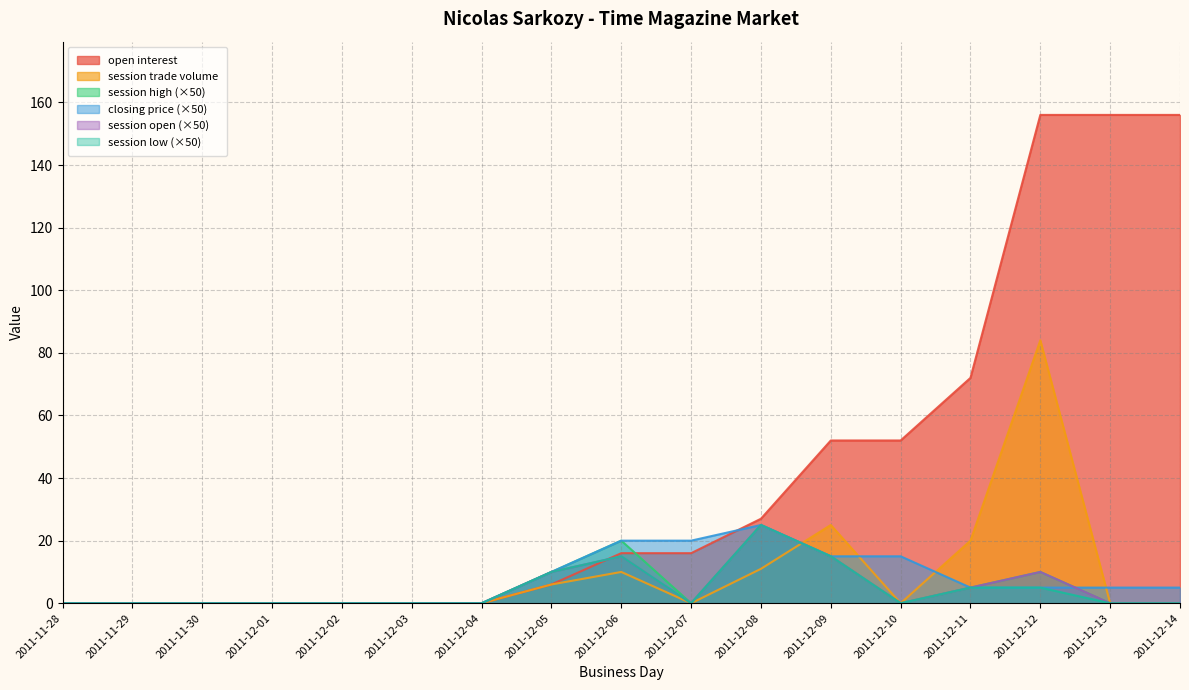

True or false: session trade volume has a value of -49 at 2011-12-04.

False